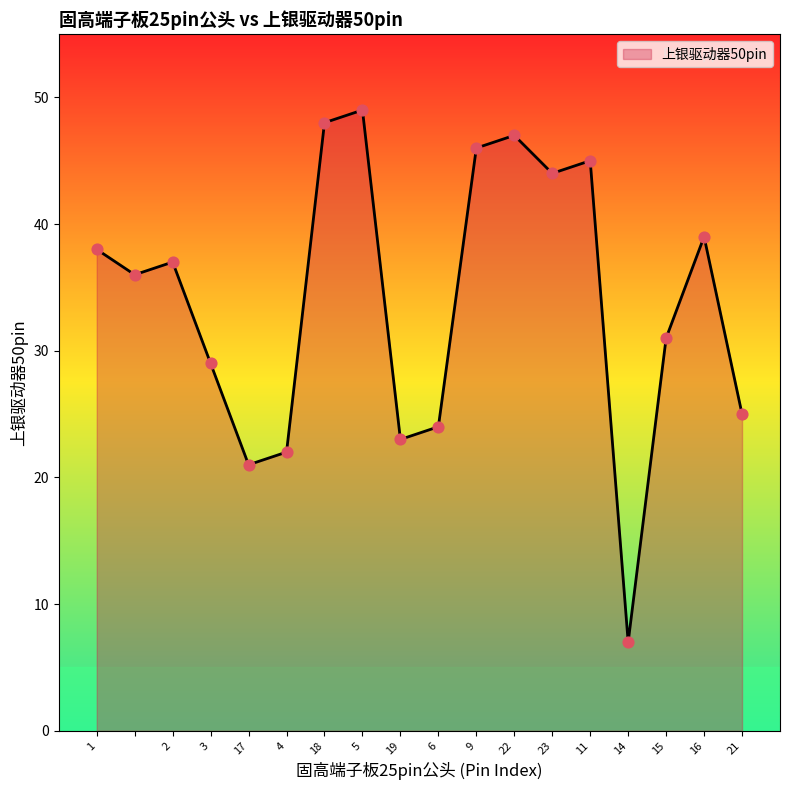

What is the greatest value displayed?

49